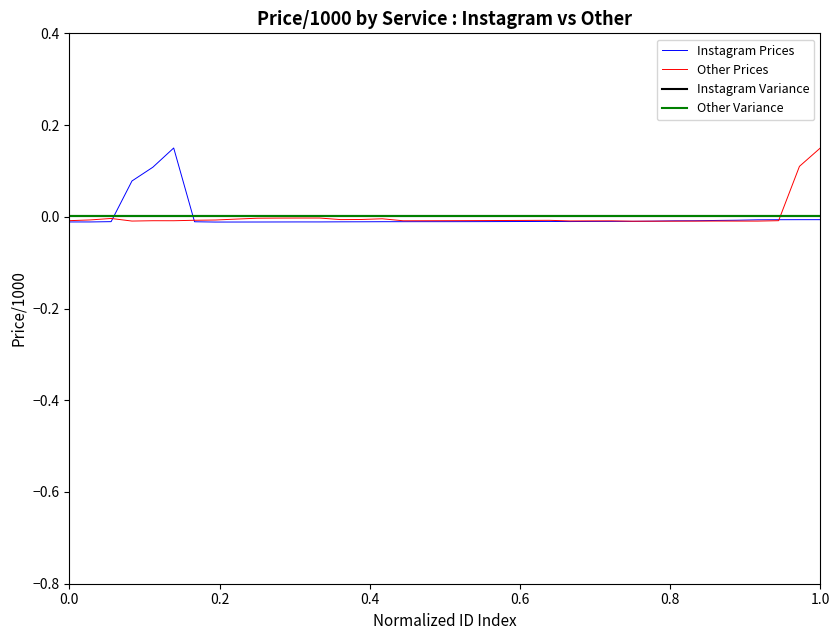

Does the chart display data point markers on the line(s)?

No